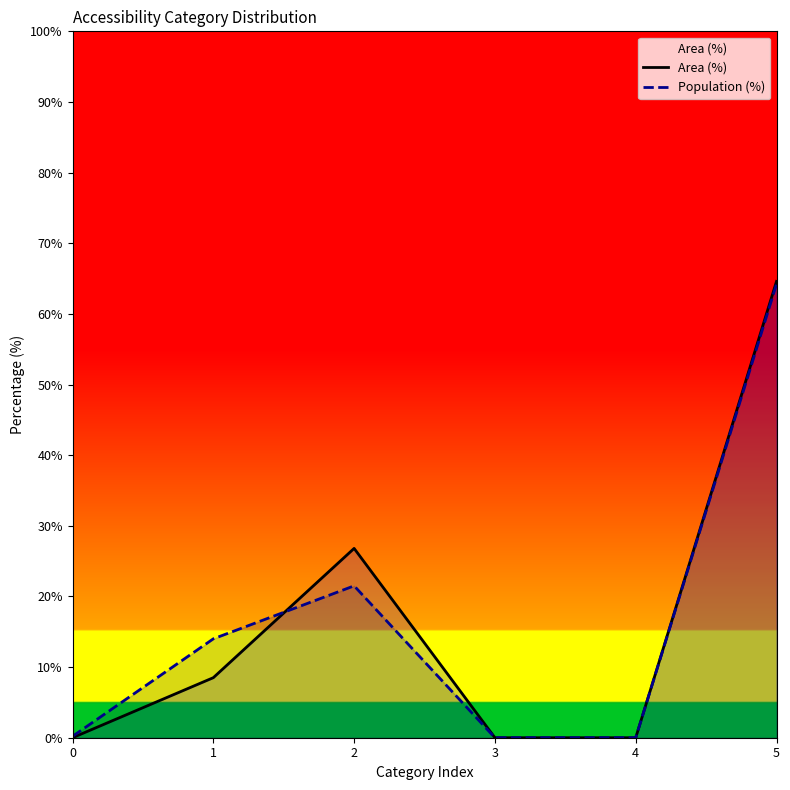

Rank the series by their average value, from highest to lowest.

Population (%), Area (%)